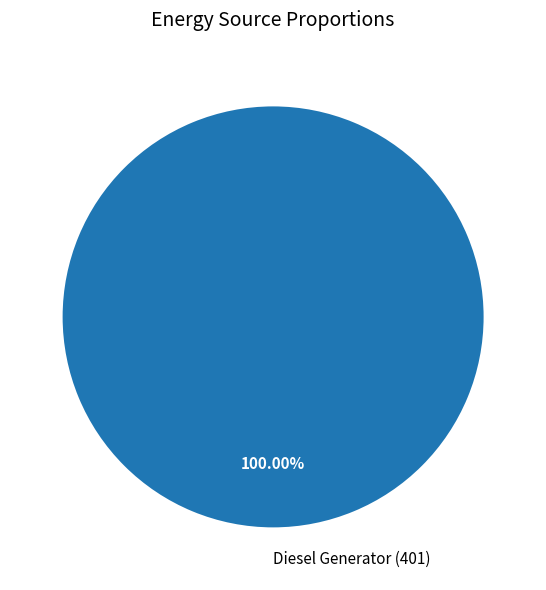

Rank the categories by value from lowest to highest.

Diesel Generator (401)